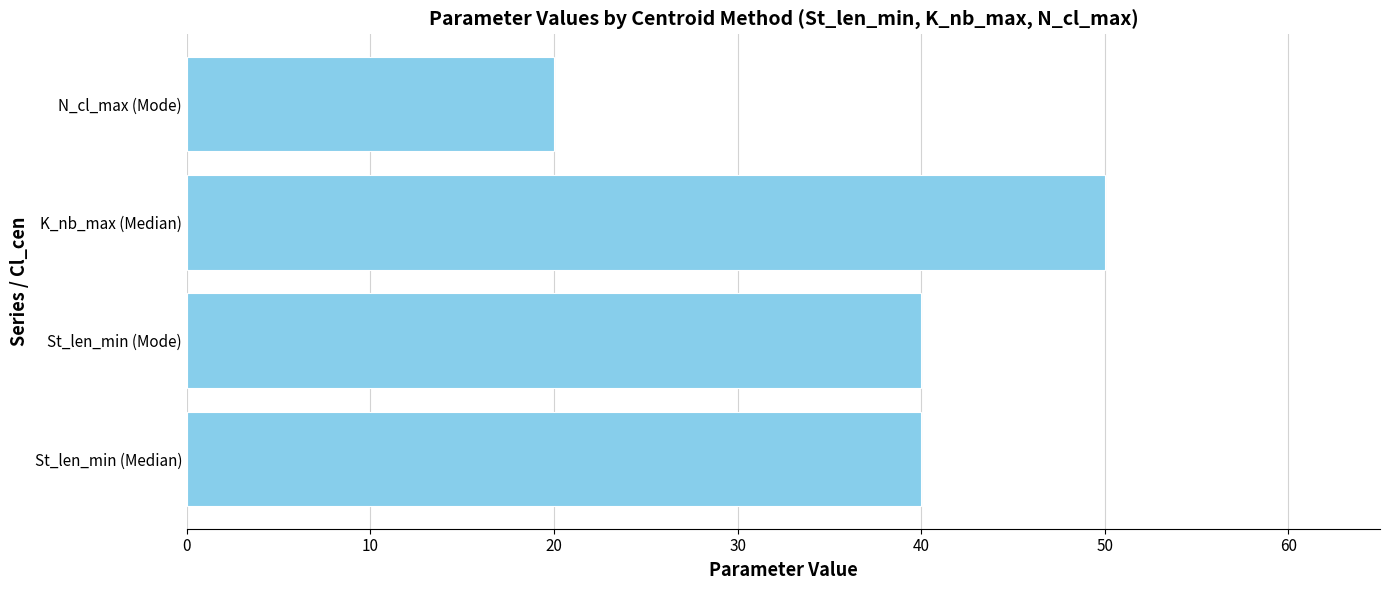

Count the number of data series in this chart.

1